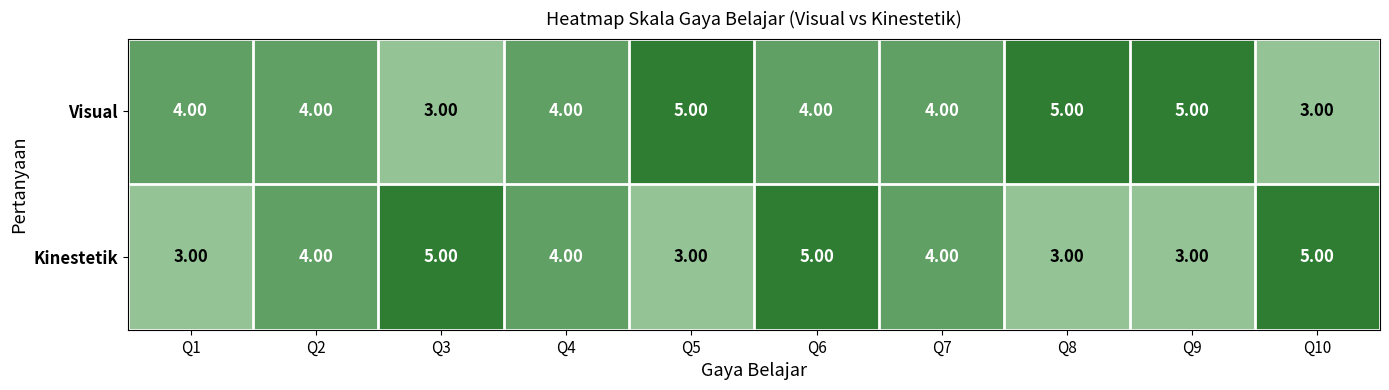

Rank the series at Q8 from highest to lowest value.

Visual, Kinestetik